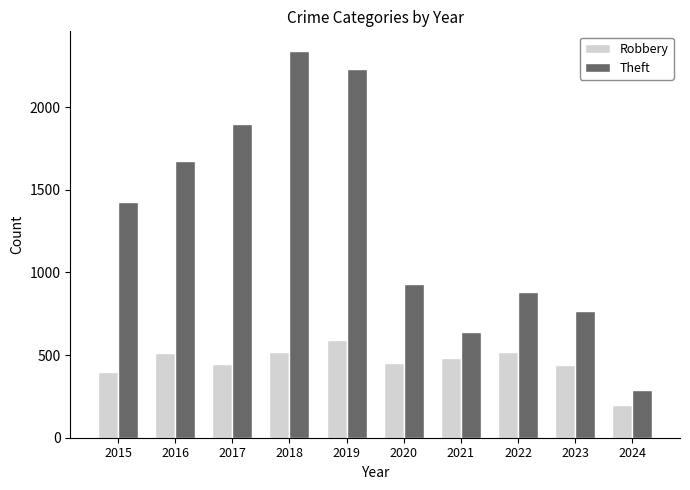

At which label does Theft reach its minimum?

2024